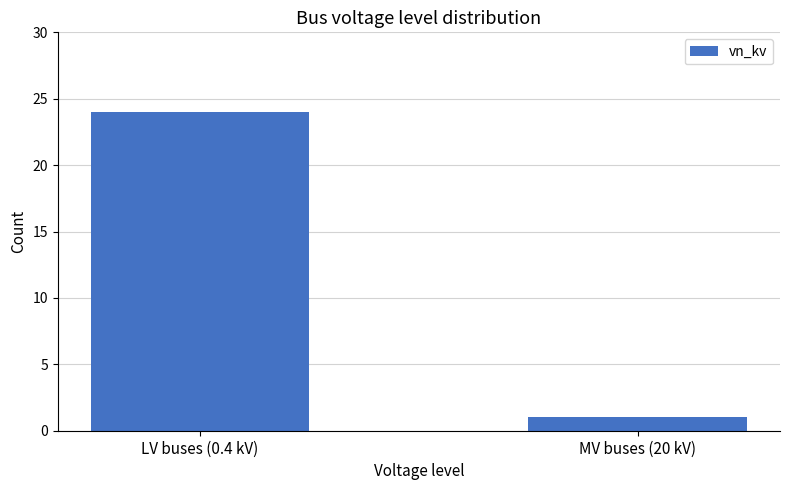

The value at MV buses (20 kV) is 1. True or false?

True